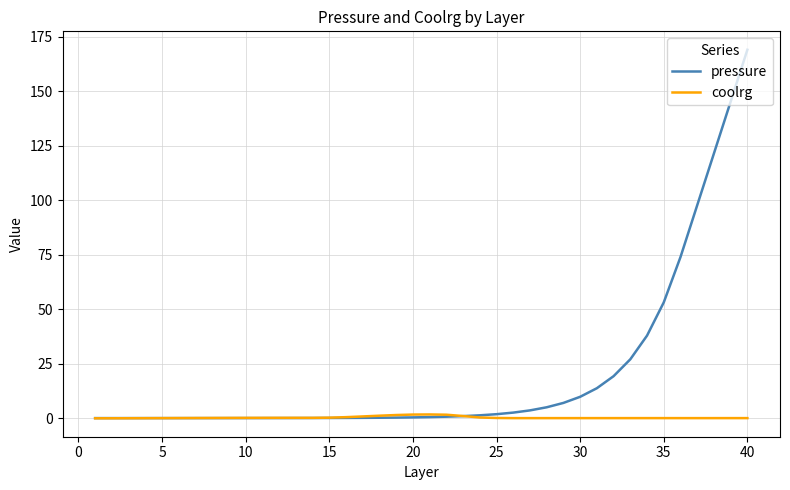

What is the maximum value for coolrg?

1.7